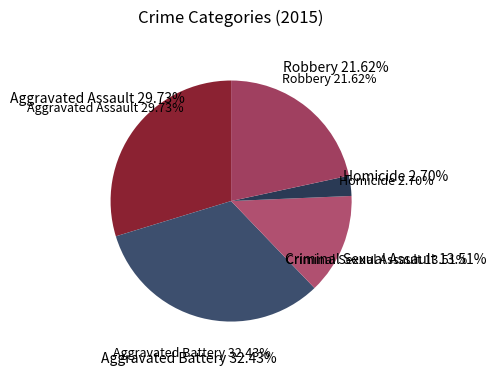

Between Aggravated Battery and Homicide, which is larger?

Aggravated Battery